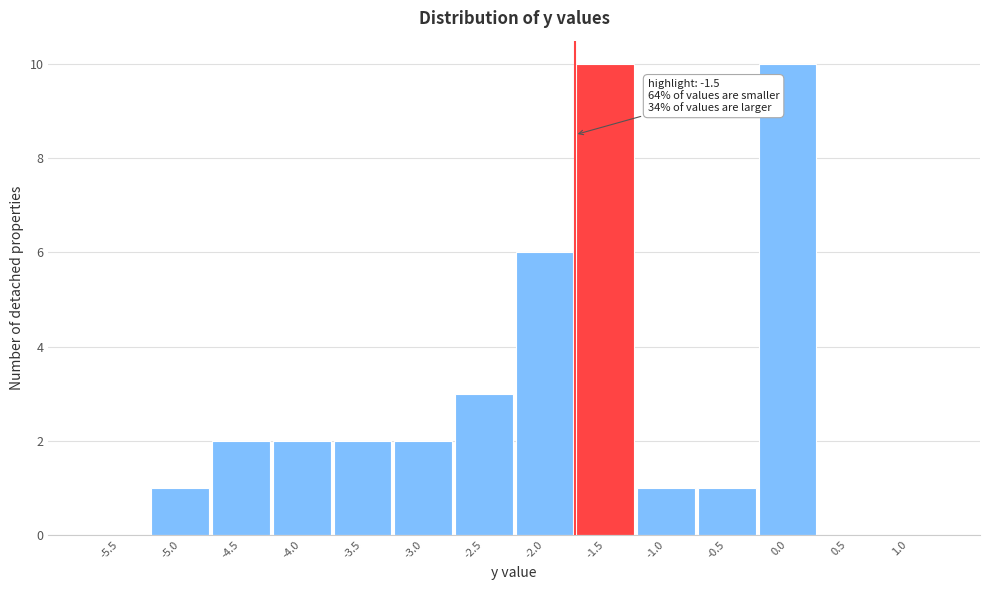

Reading left to right, extract all data points from this chart.

-5.5=0	-5.0=1	-4.5=2	-4.0=2	-3.5=2	-3.0=2	-2.5=3	-2.0=6	-1.5=10	-1.0=1	-0.5=1	0.0=10	0.5=0	1.0=0